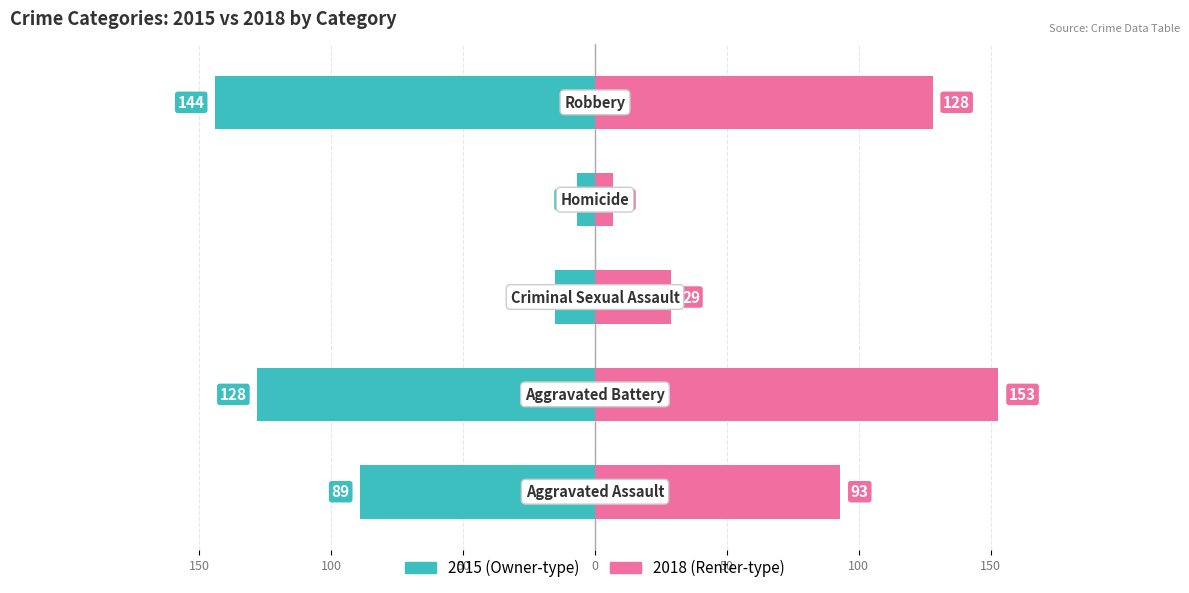

What is the label of the 3rd bar from the right?

Criminal Sexual Assault